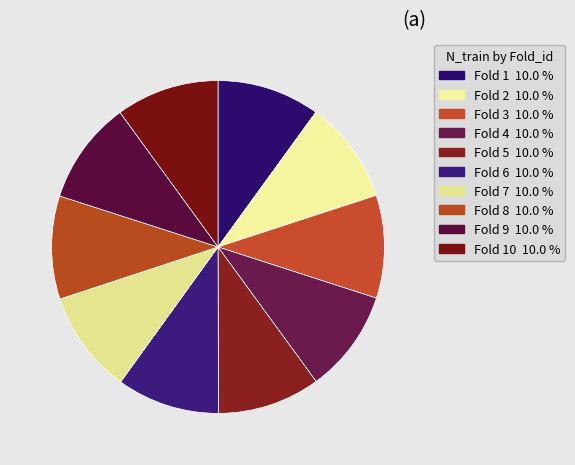

Count the number of slices in the pie.

10